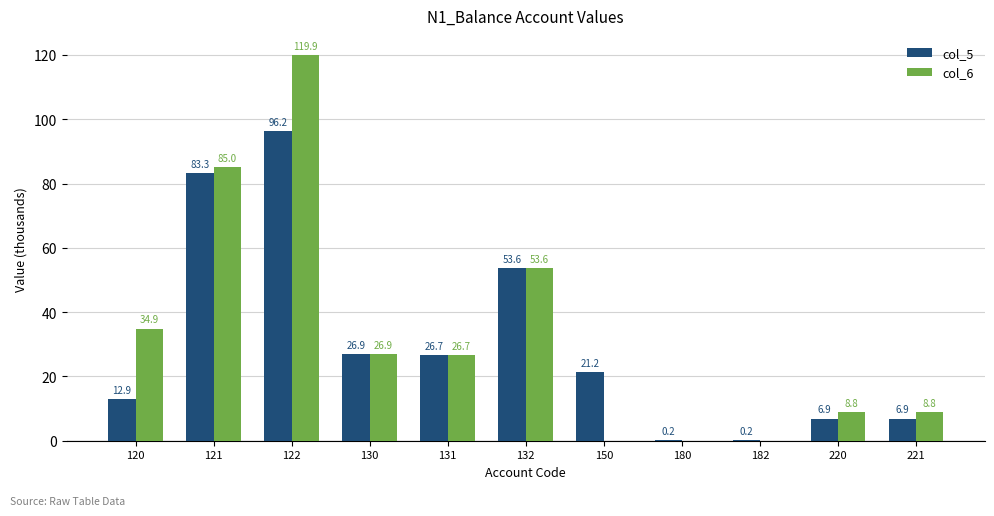

How many groups of bars are there?

11